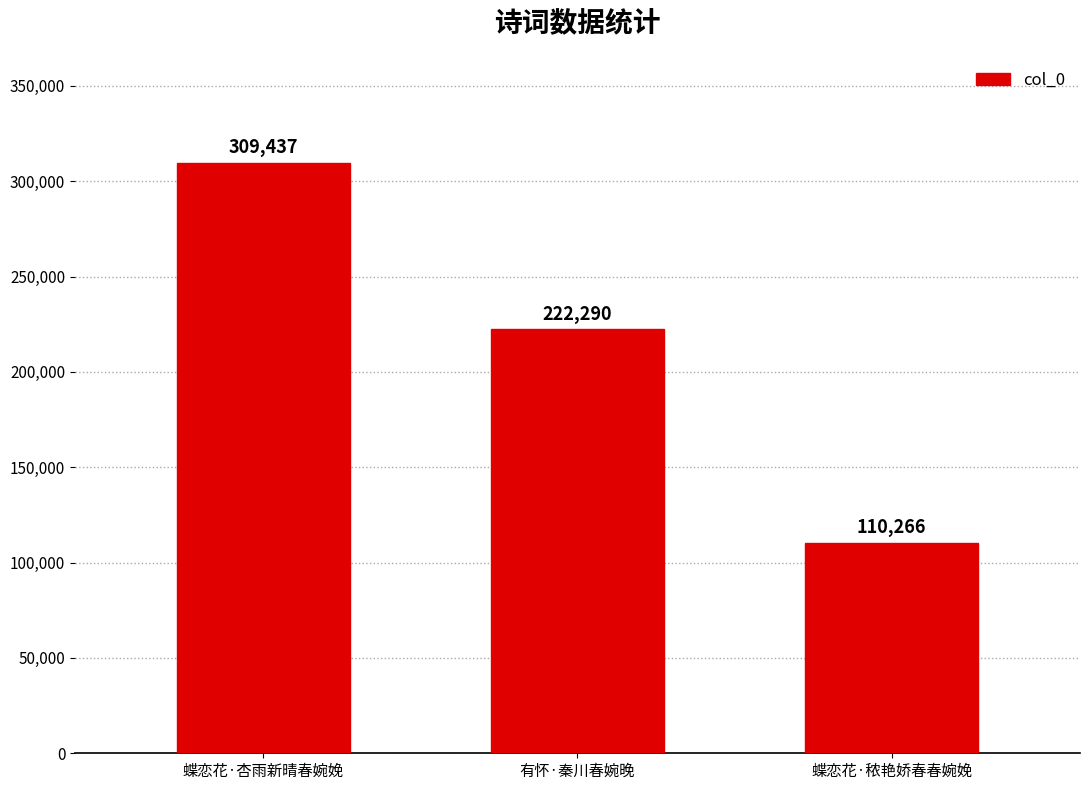

What is the change in value from 蝶恋花·杏雨新晴春婉娩 to 蝶恋花·秾艳娇春春婉娩?

-199171